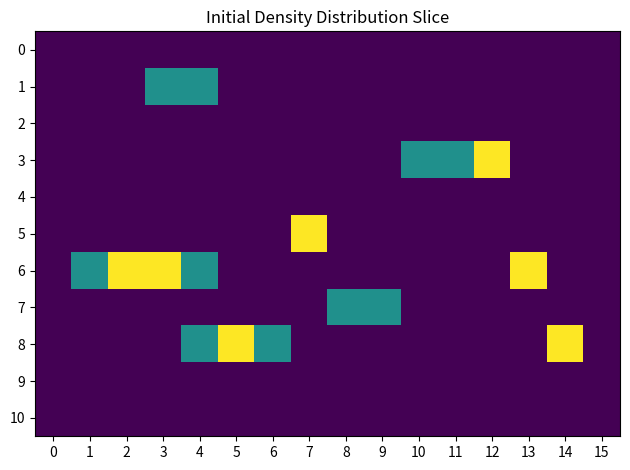

At 7, list the series in order from largest to smallest.

5, 0, 1, 2, 3, 4, 6, 7, 8, 9, 10